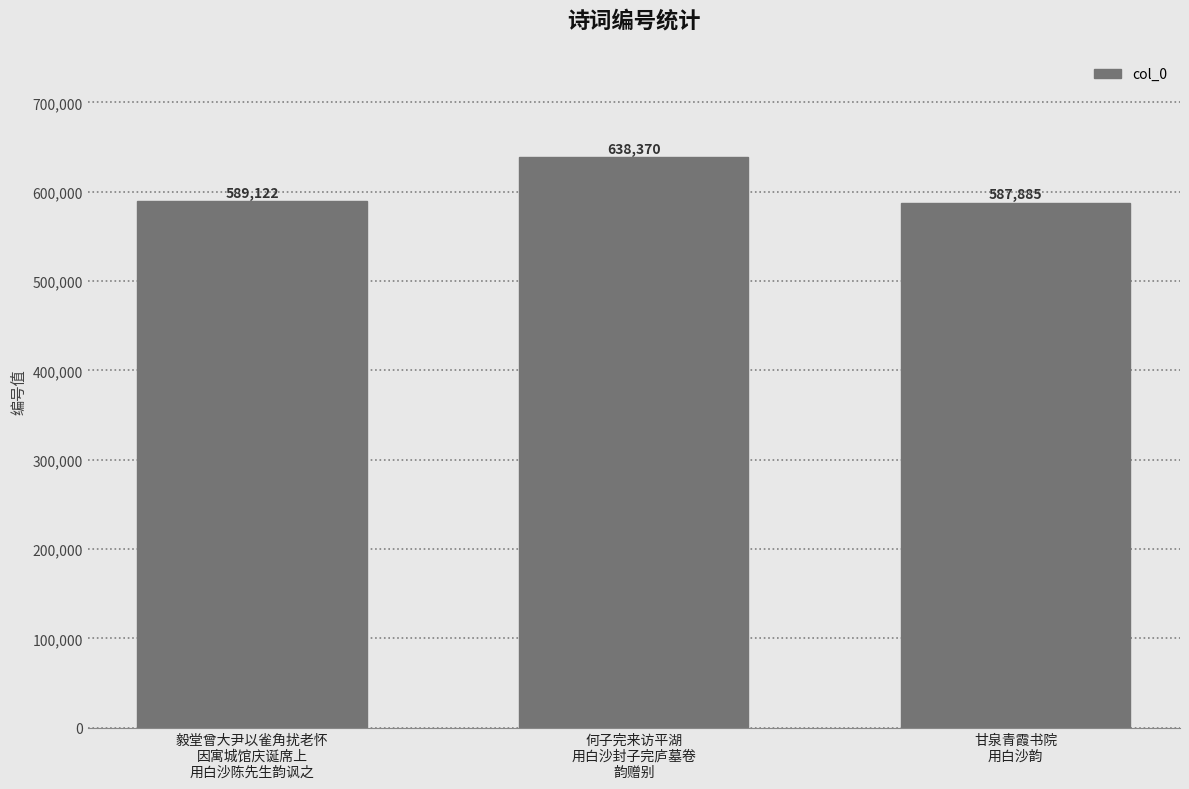

Reading left to right, list all the values displayed in this chart.

毅堂曾大尹以雀角扰老怀
因寓城馆庆诞席上
用白沙陈先生韵讽之=589122	何子完来访平湖
用白沙封子完庐墓卷
韵赠别=638370	甘泉青霞书院
用白沙韵=587885